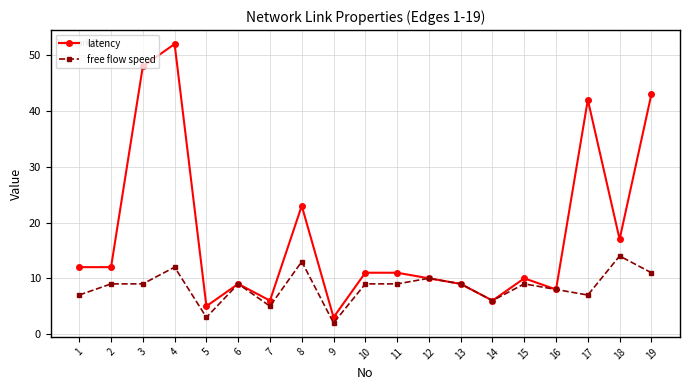

Where is the first local maximum for latency?

4